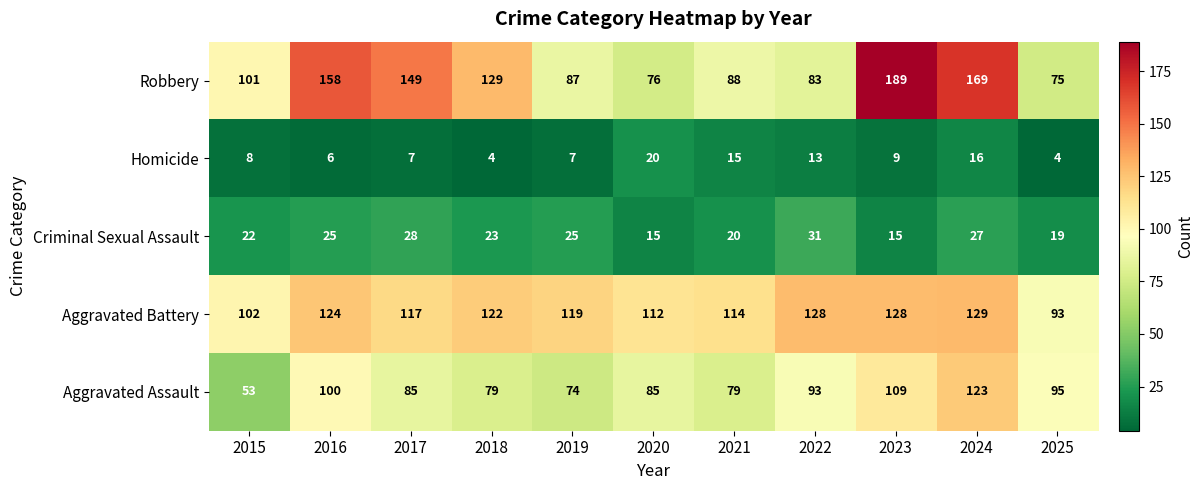

What is the difference between the Homicide values at 2025 and 2015?

4